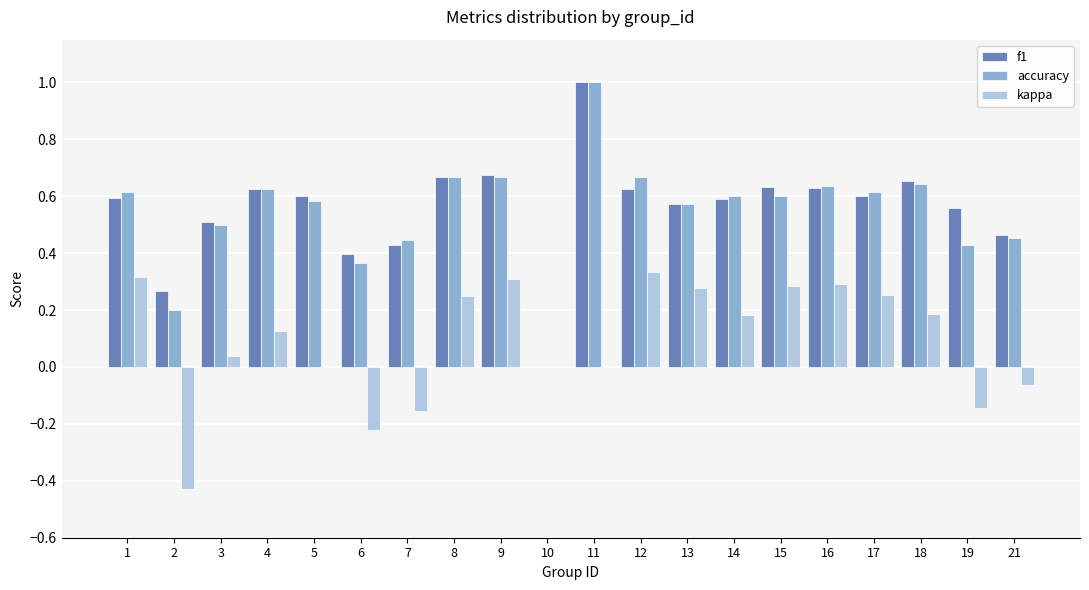

At which label is f1 closest to 0?

10